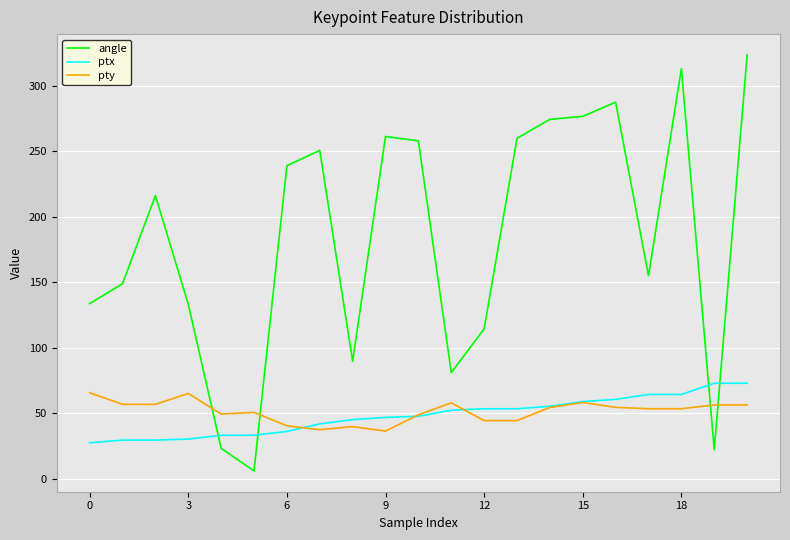

What is the maximum value shown in the chart?

323.6